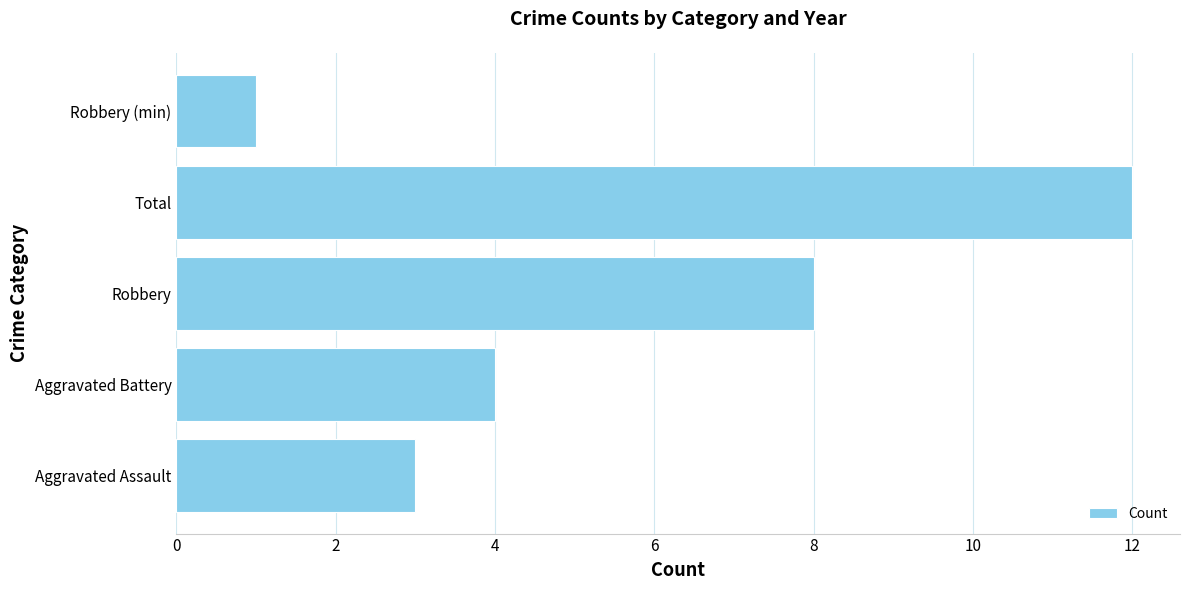

What is the difference between the second highest and second lowest values?

5